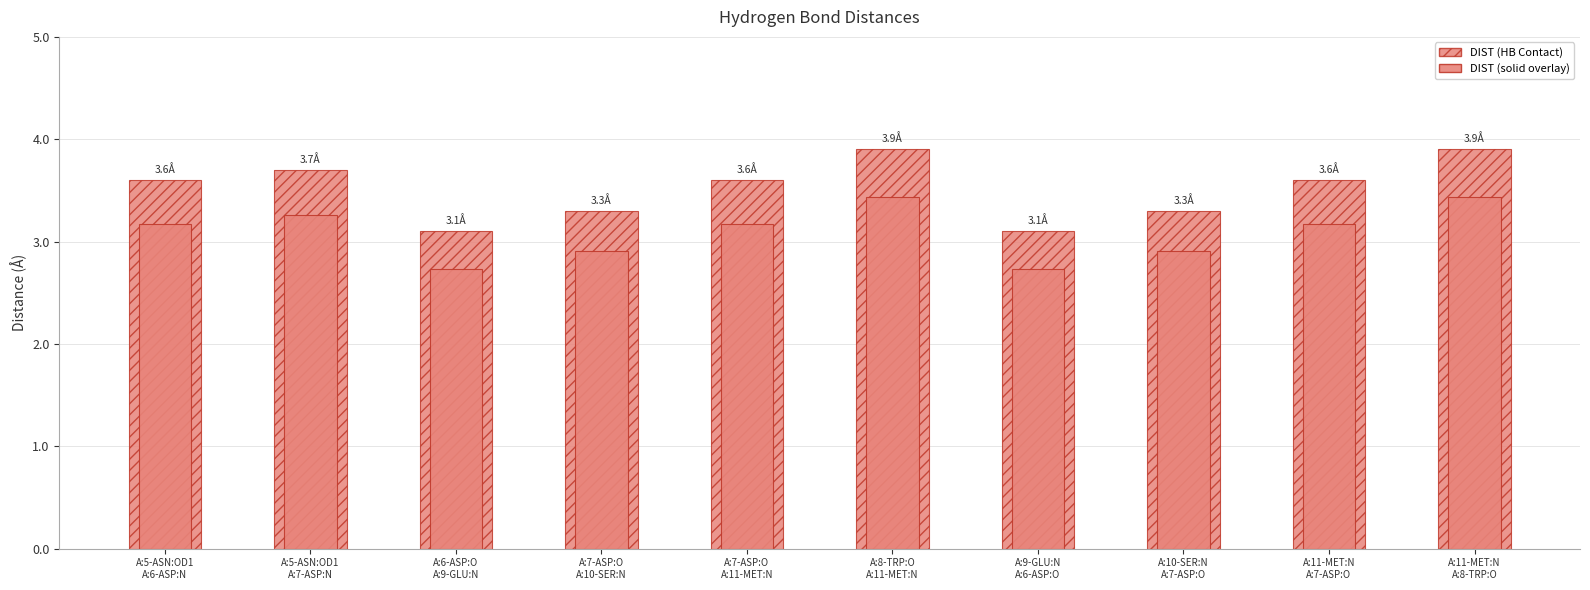

What is the approximate value of DIST (HB Contact) at A:8-TRP:O
A:11-MET:N?

3.9